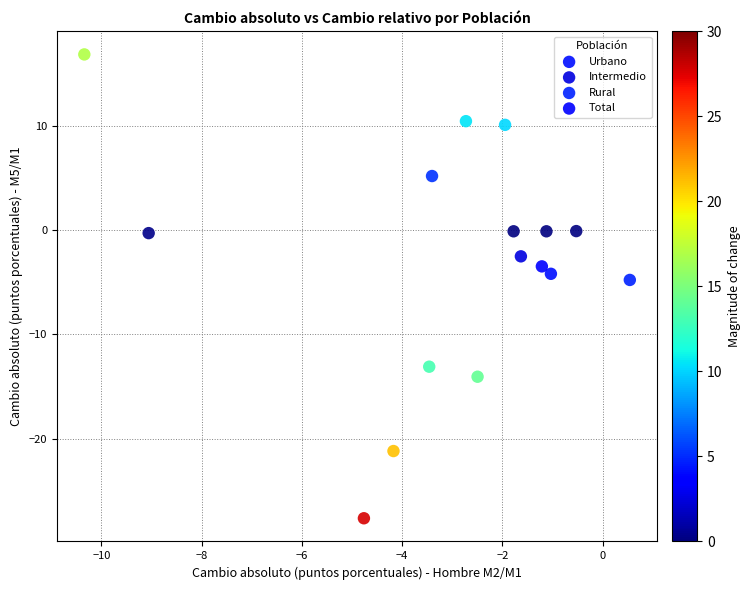

Which series contains the lowest Y value?

Rural